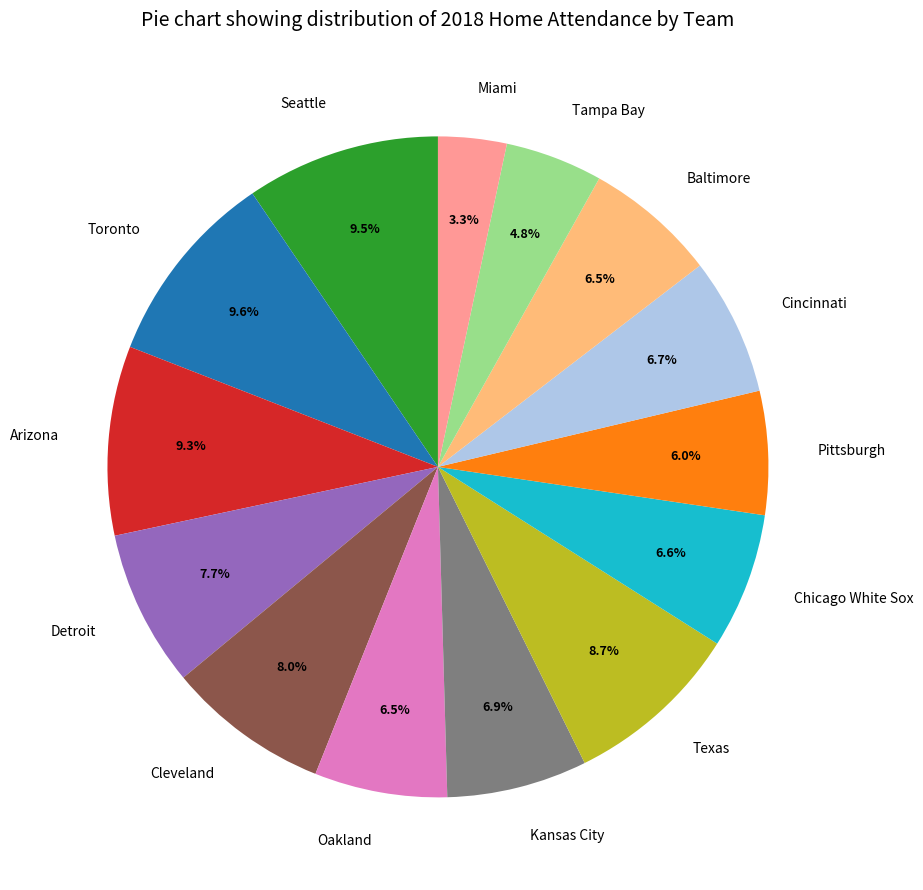

What percentage do Tampa Bay and Cincinnati together represent?

11.5%